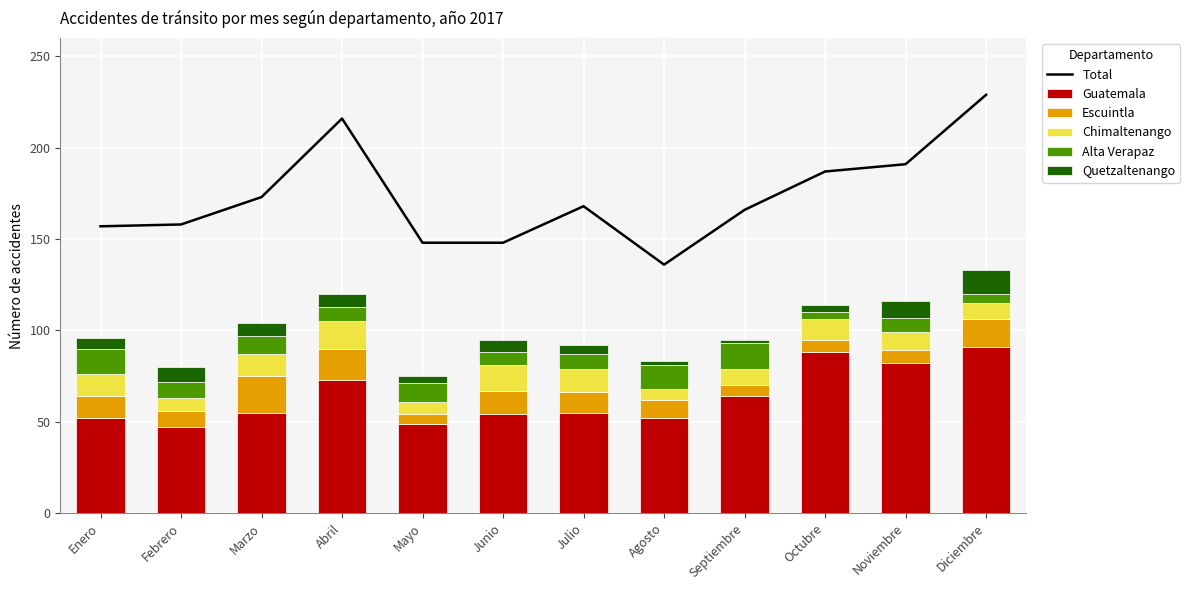

What is the sum of the Escuintla values at Septiembre and Julio?

17